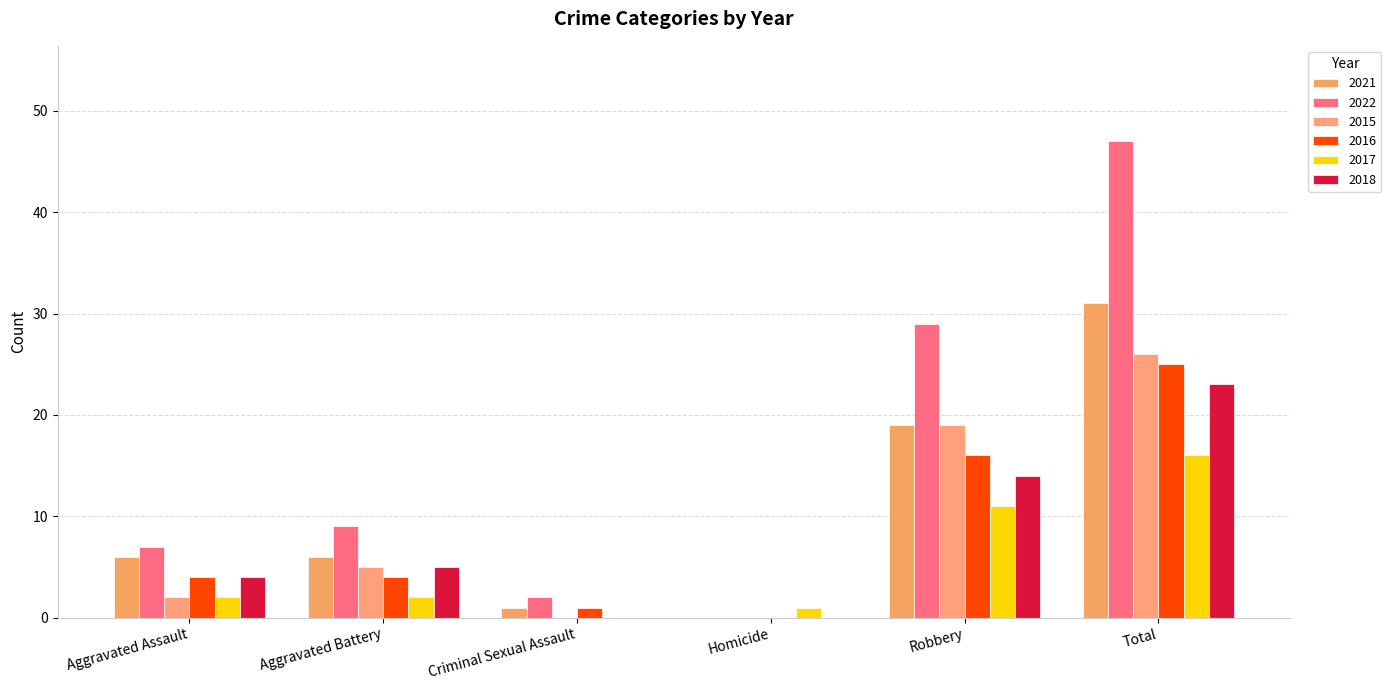

What is the average value of the 2022 series?

16